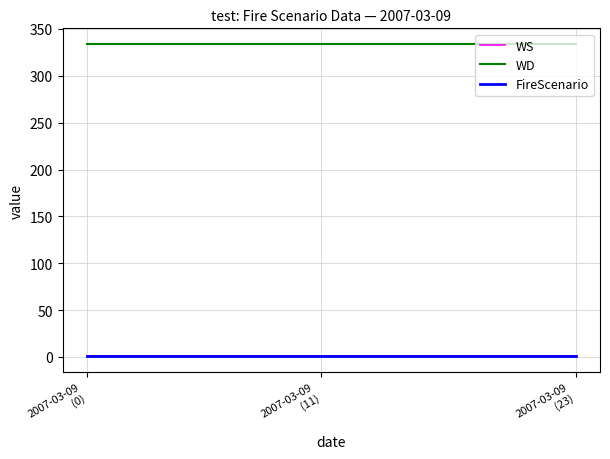

True or false: WS and FireScenario intersect in this chart.

False